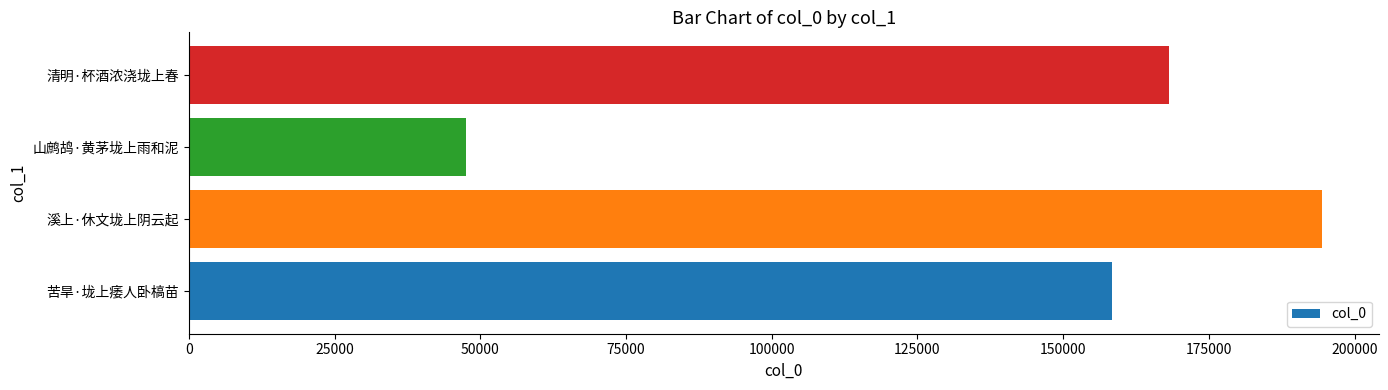

The chart shows a value of 158303 at 苦旱·垅上痿人卧槁苗. True or false?

True